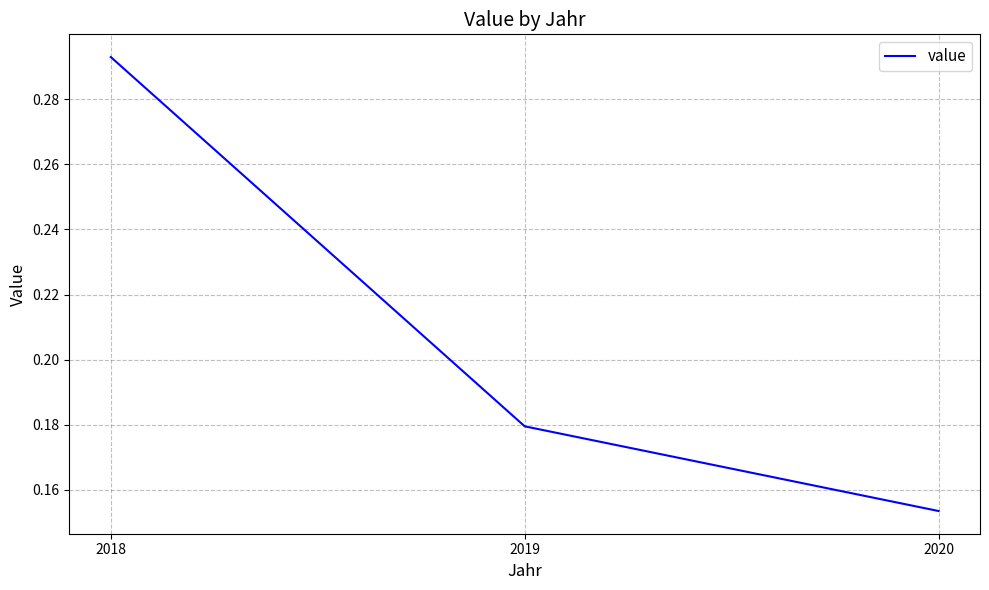

Where is the data nearest to the value 0?

2020